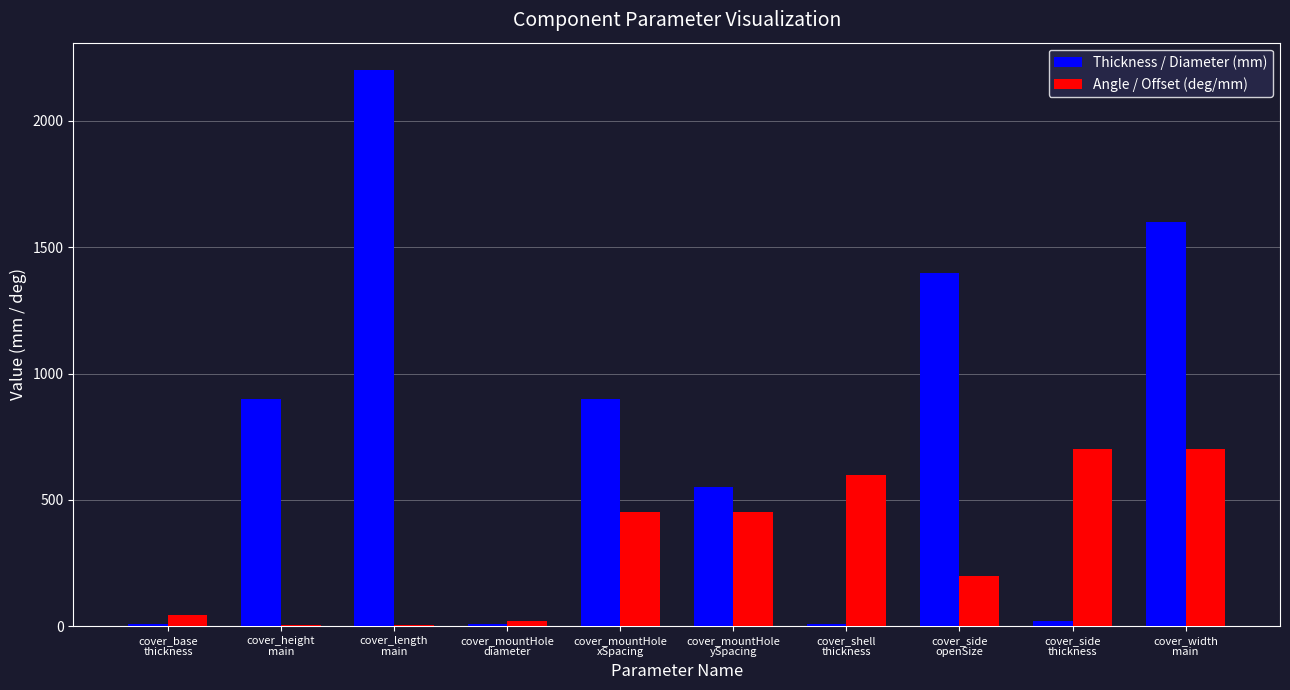

Which series has the largest total across all categories?

Thickness / Diameter (mm)